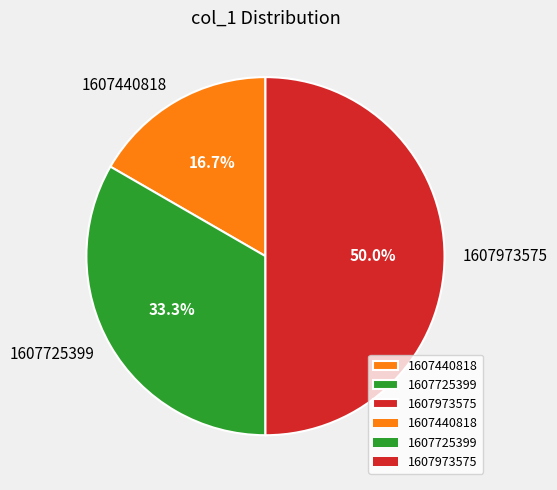

Is it true that 1607440818 is 17% of the pie?

True